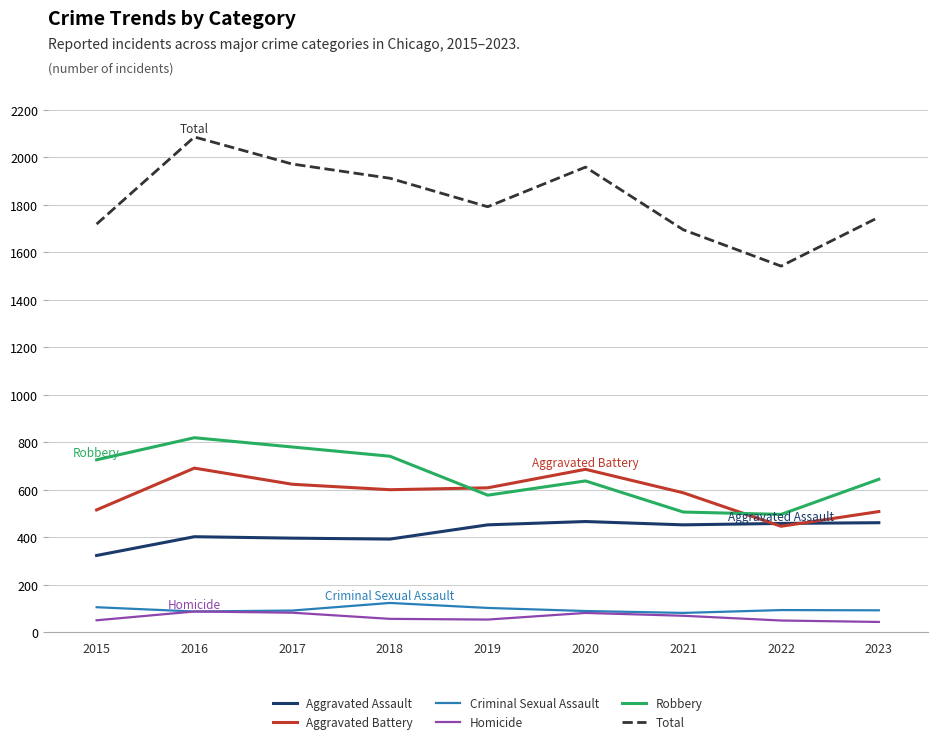

What is the total value across all series at 2017?

3944